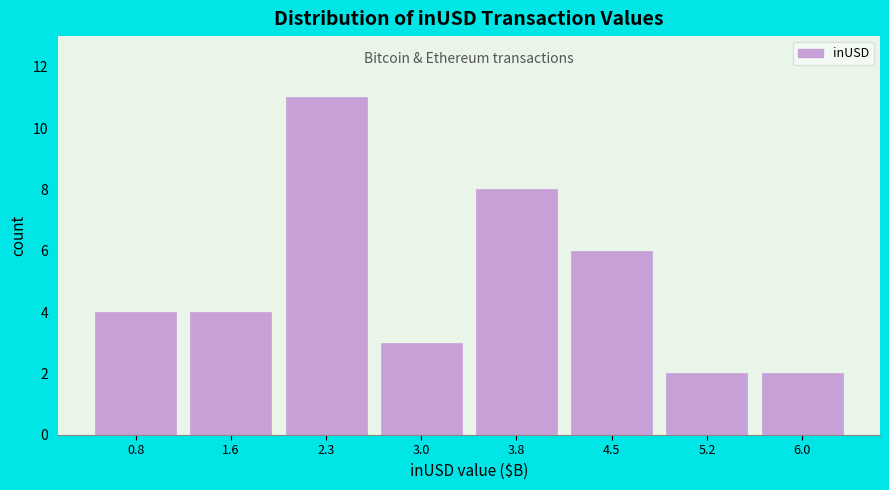

Reading right to left, transcribe all the data shown in this chart.

2	2	6	8	3	11	4	4